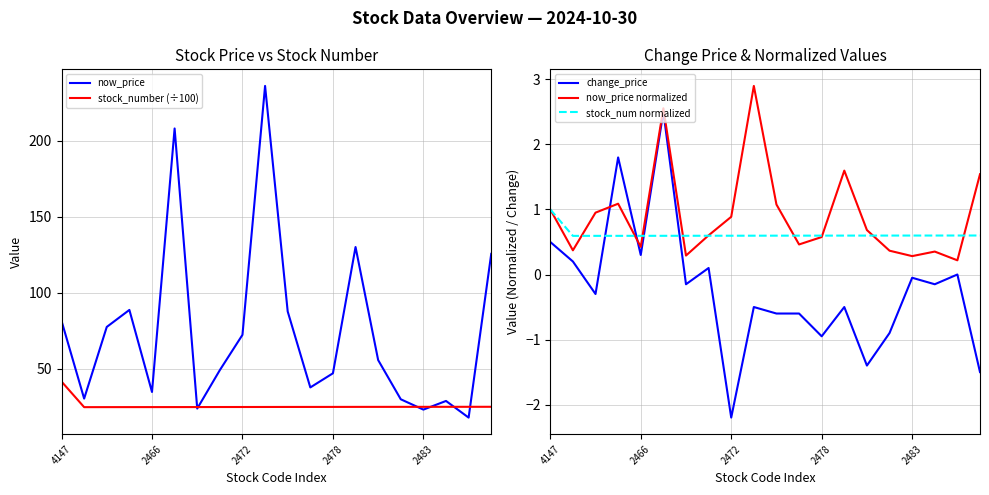

What is the highest value of the stock_number (÷100) series?

41.5